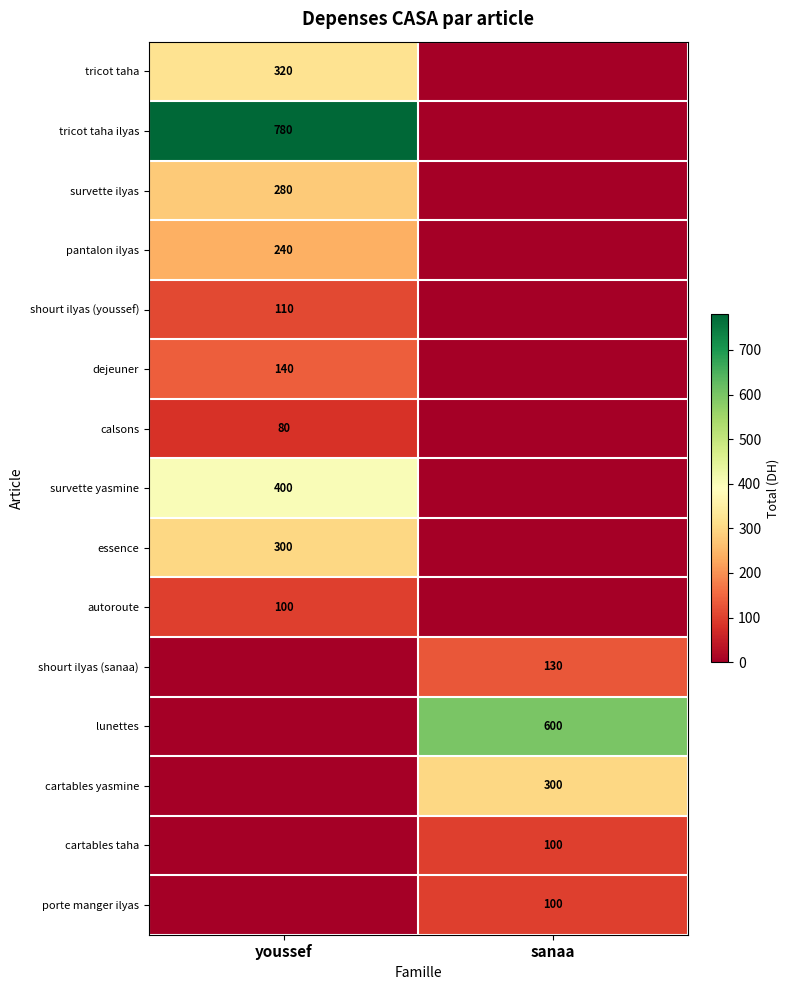

The value of cartables taha at sanaa is 100. True or false?

True